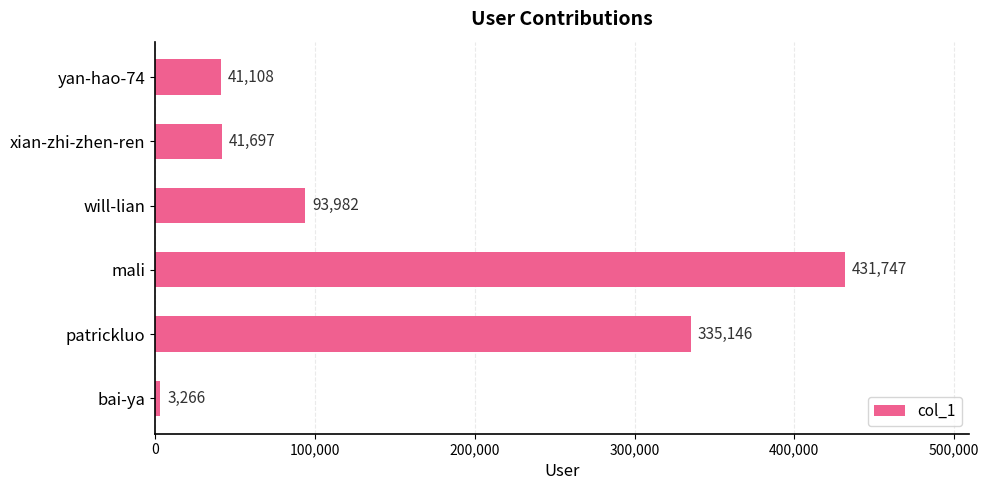

List the labels in order of value, largest first.

mali, patrickluo, will-lian, xian-zhi-zhen-ren, yan-hao-74, bai-ya